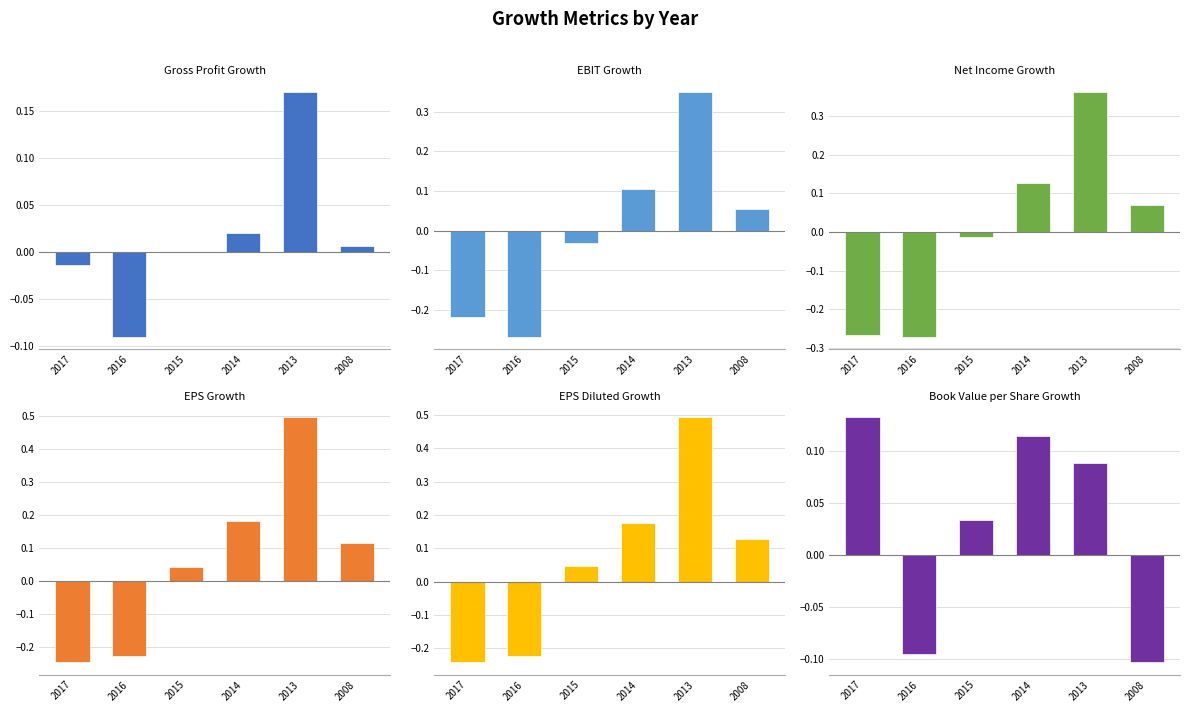

How many values in the Net Income Growth series are below 0?

3